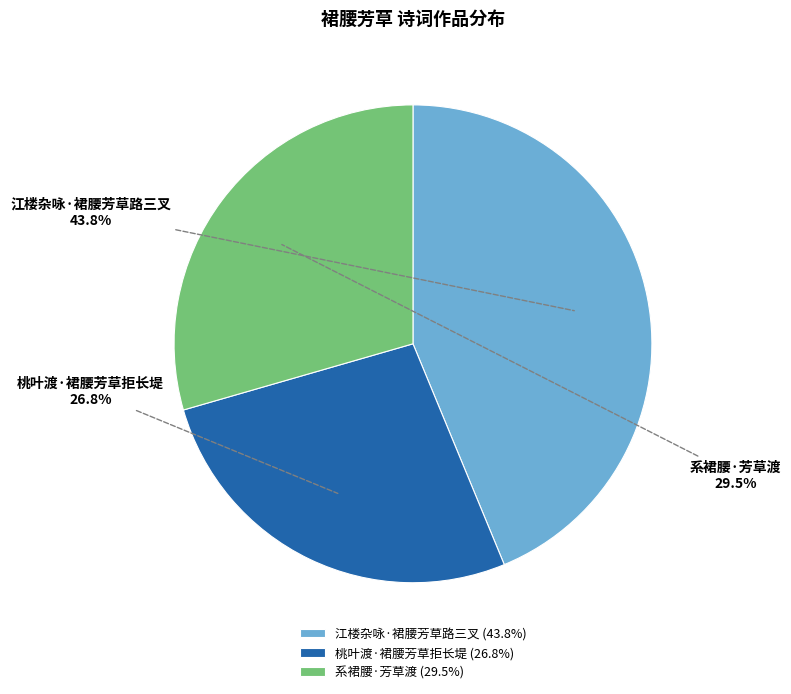

How many segments does this pie chart have?

3